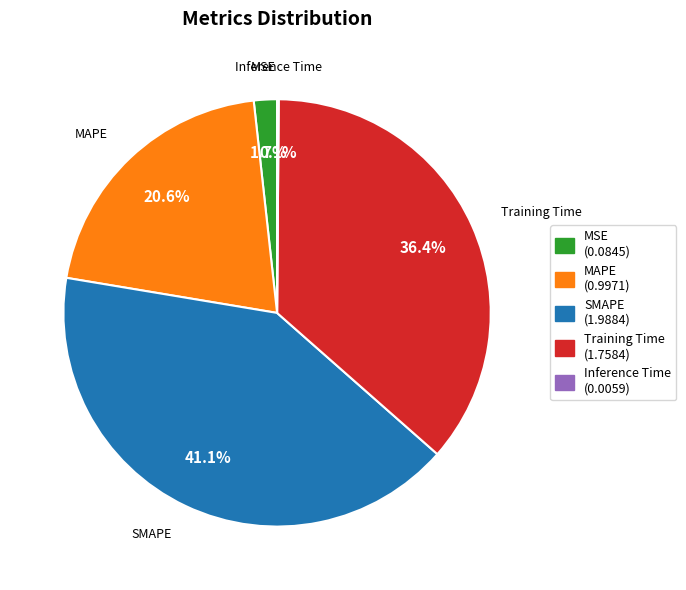

Combined, do MAPE and SMAPE account for over 50%?

Yes